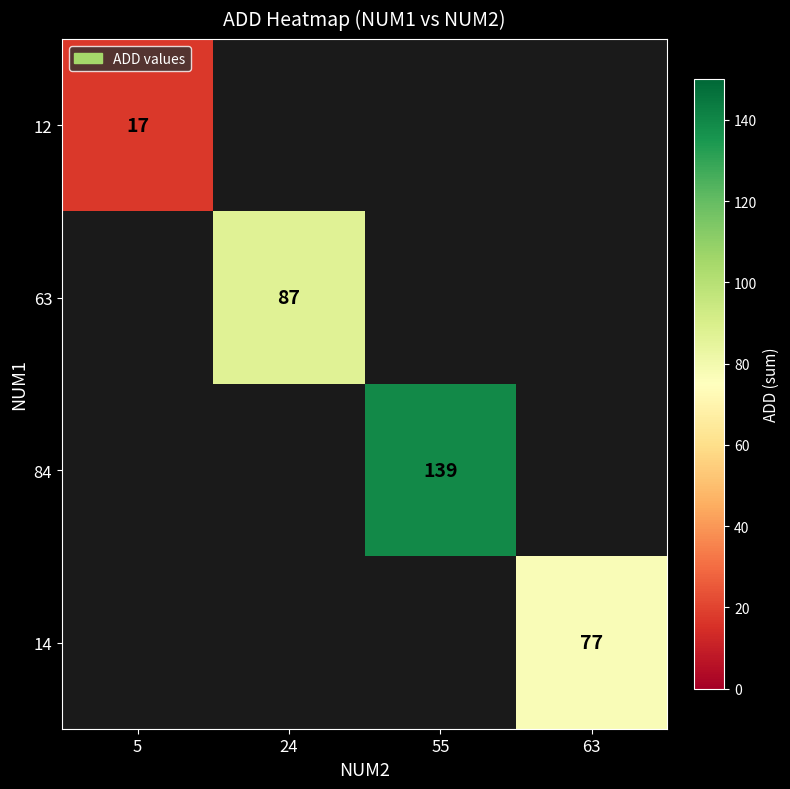

The 14 series shows 127 at 63. True or false?

False